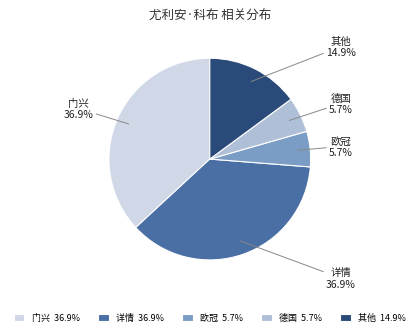

To the nearest percent, what is the difference between the largest and smallest slice percentages?

31%